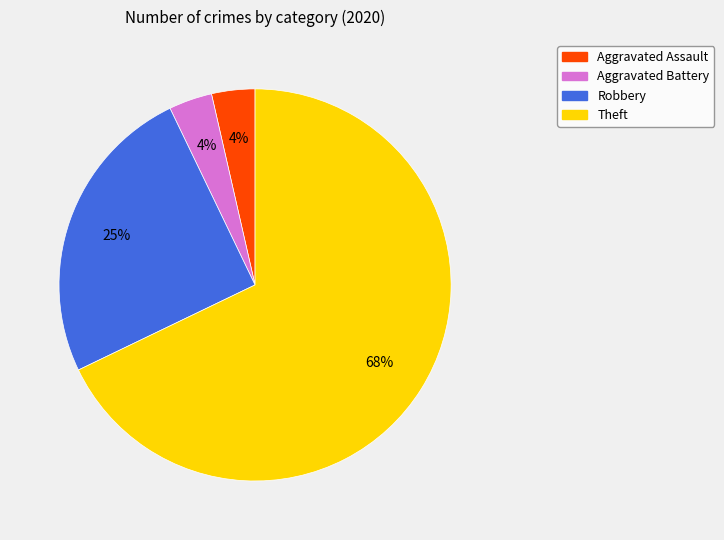

Is there a majority slice in this chart?

Yes